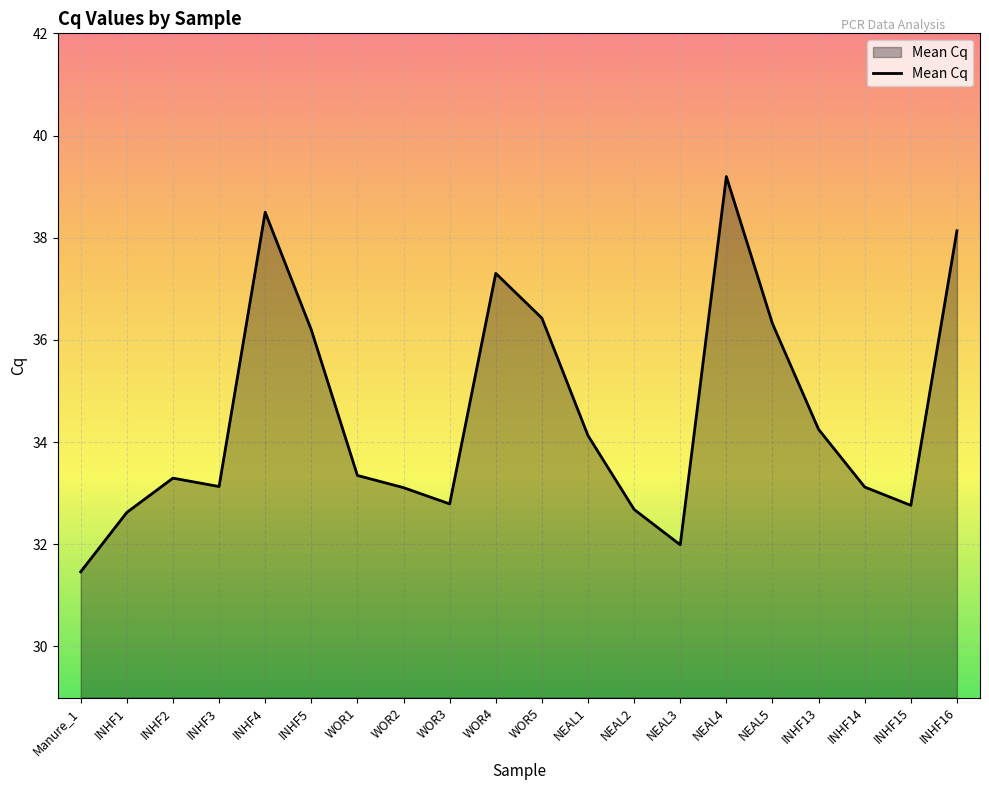

The value at NEAL4 is 22.9. True or false?

False